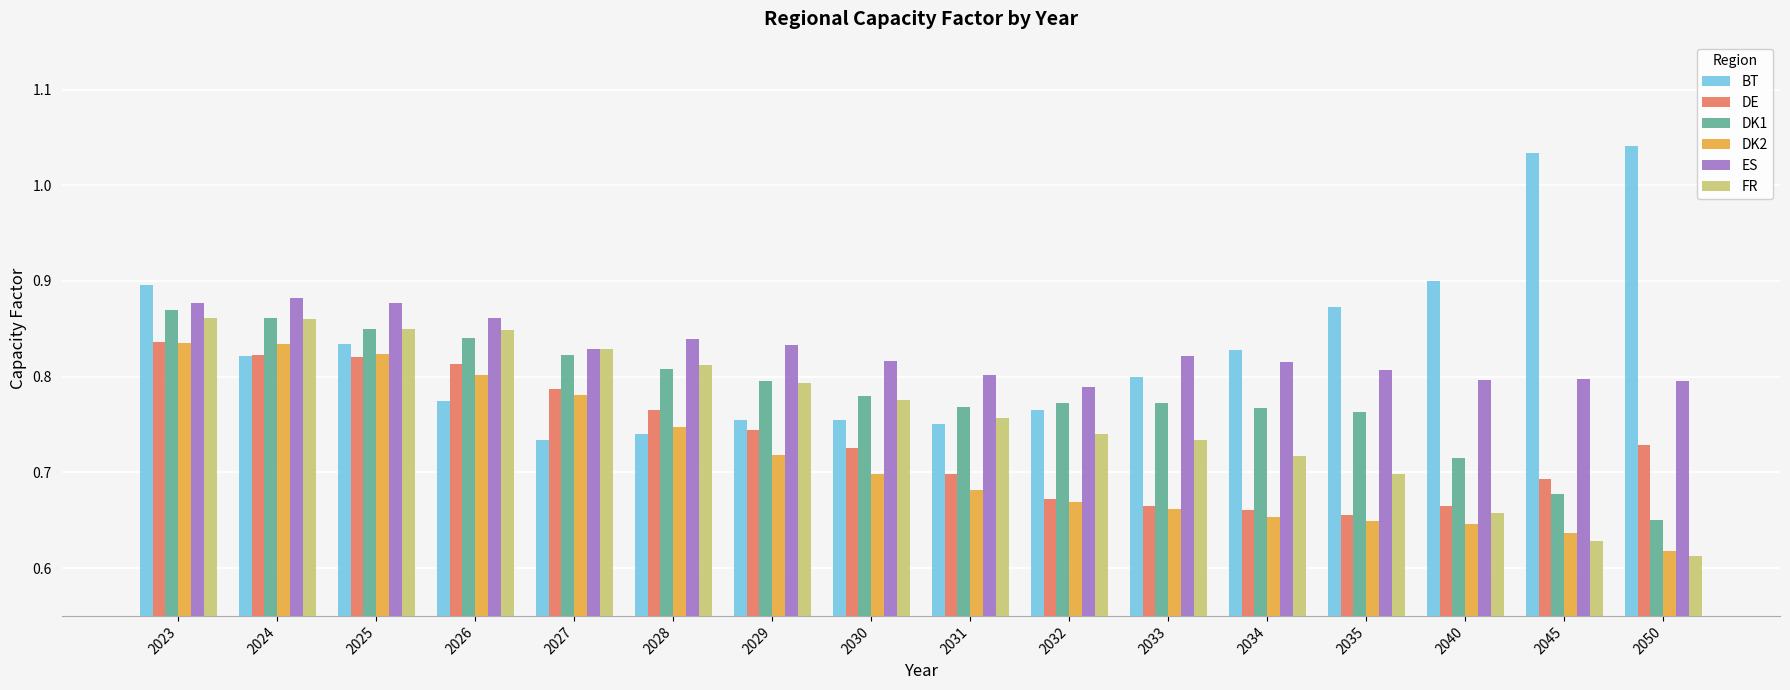

What are all the series names shown in the legend?

BT, DE, DK1, DK2, ES, FR